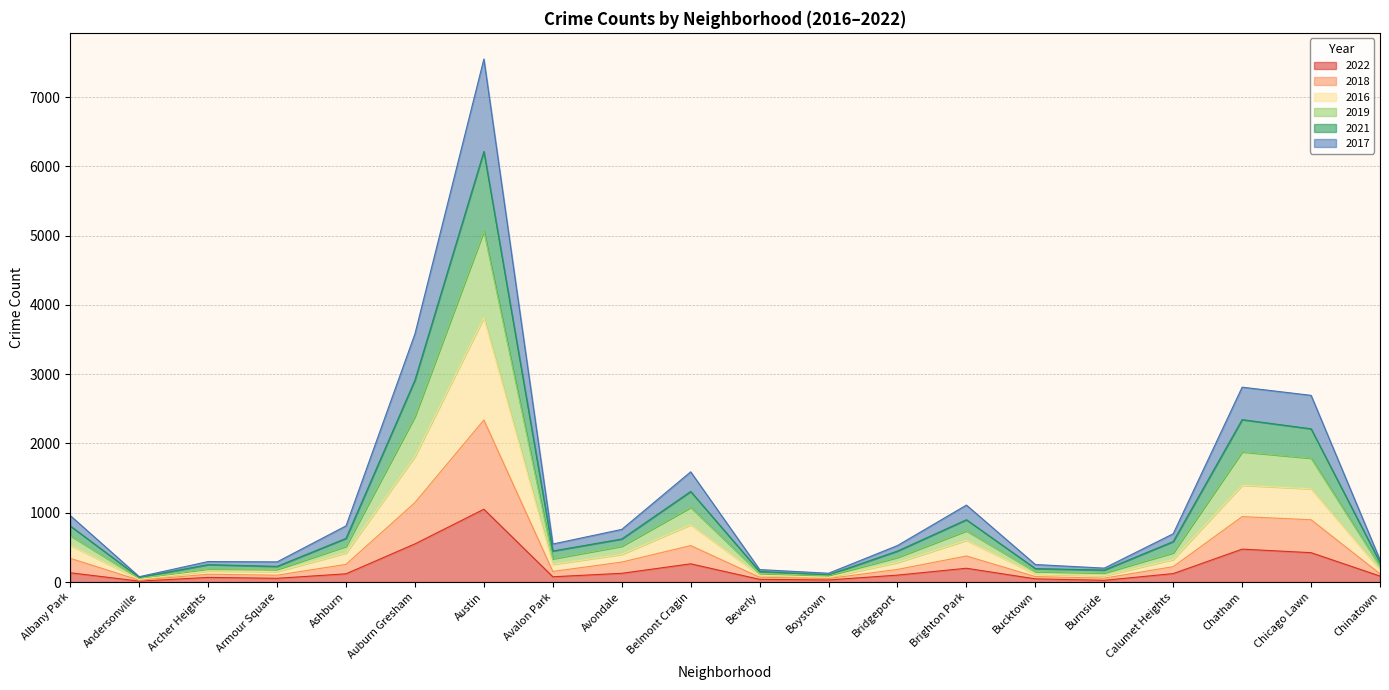

What is the total value across all series at Belmont Cragin?

1591